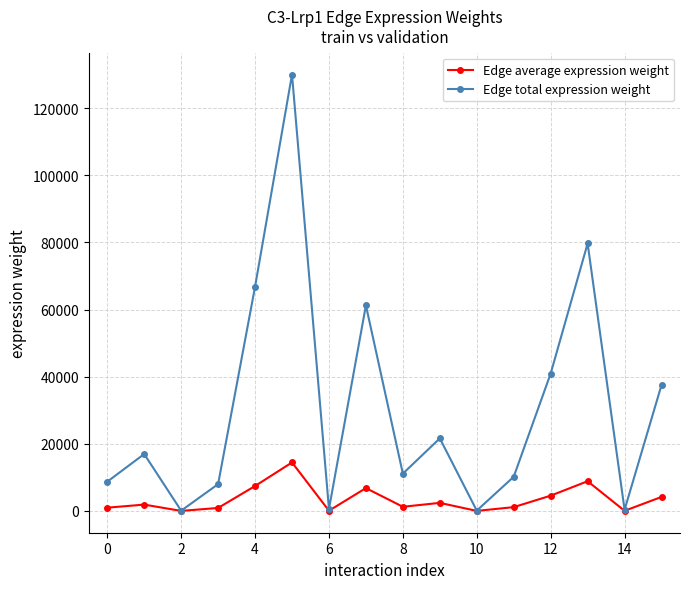

Which series has the widest spread of values?

Edge total expression weight